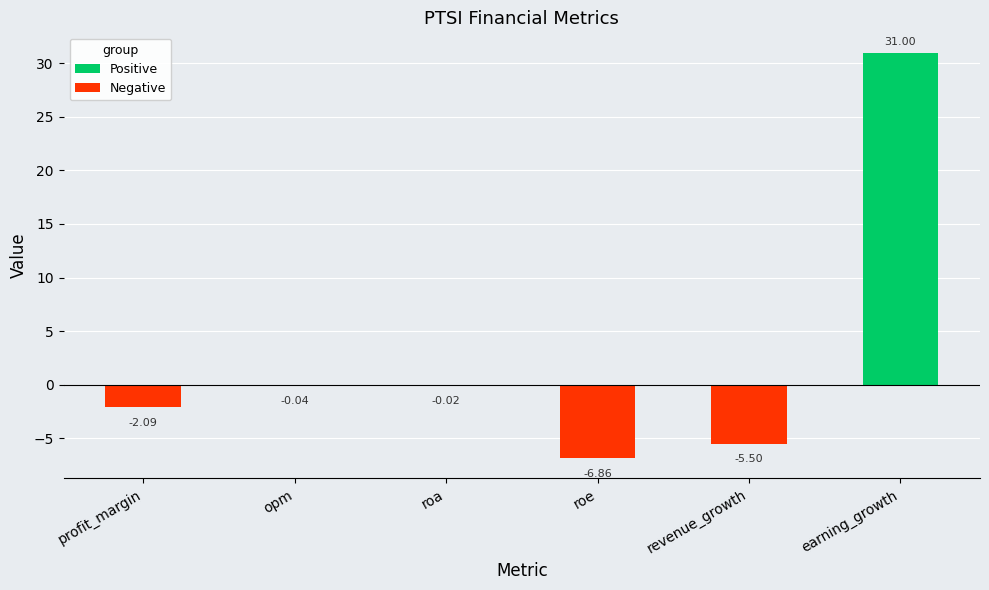

What is the change in value from roa to earning_growth?

+31.0